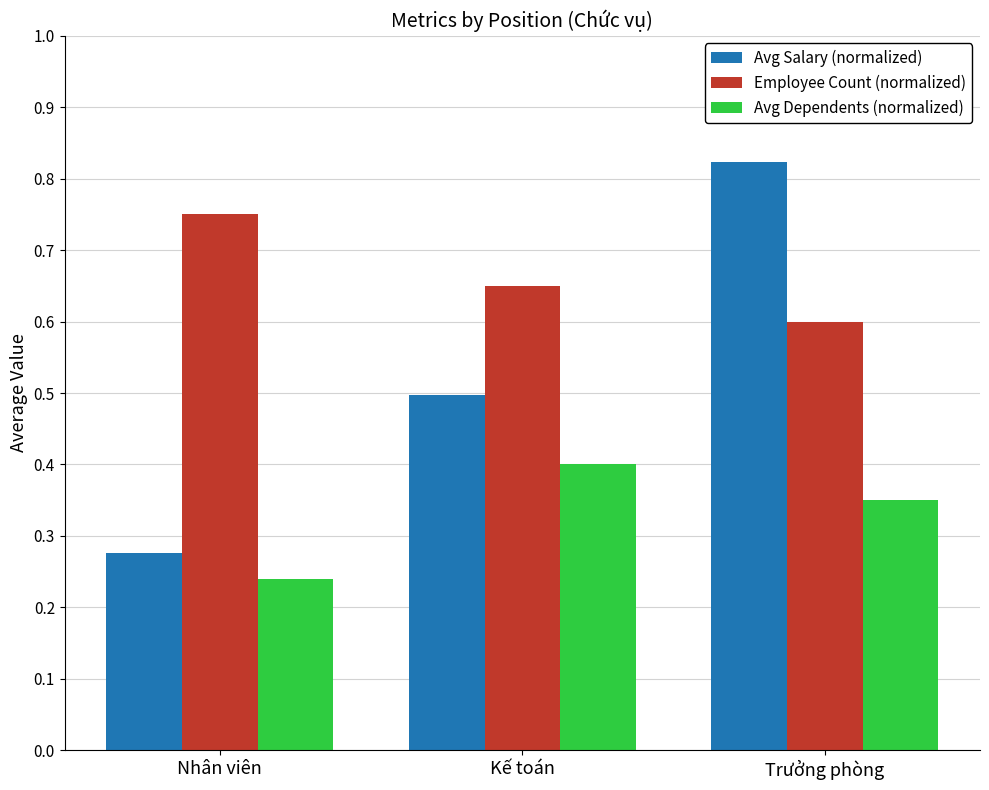

Rank the series at Trưởng phòng from lowest to highest value.

Avg Dependents (normalized), Employee Count (normalized), Avg Salary (normalized)